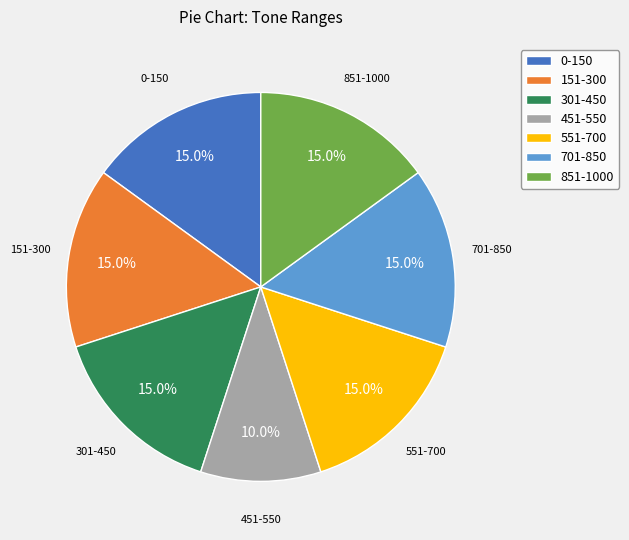

Between 701-850 and 451-550, which is larger?

701-850